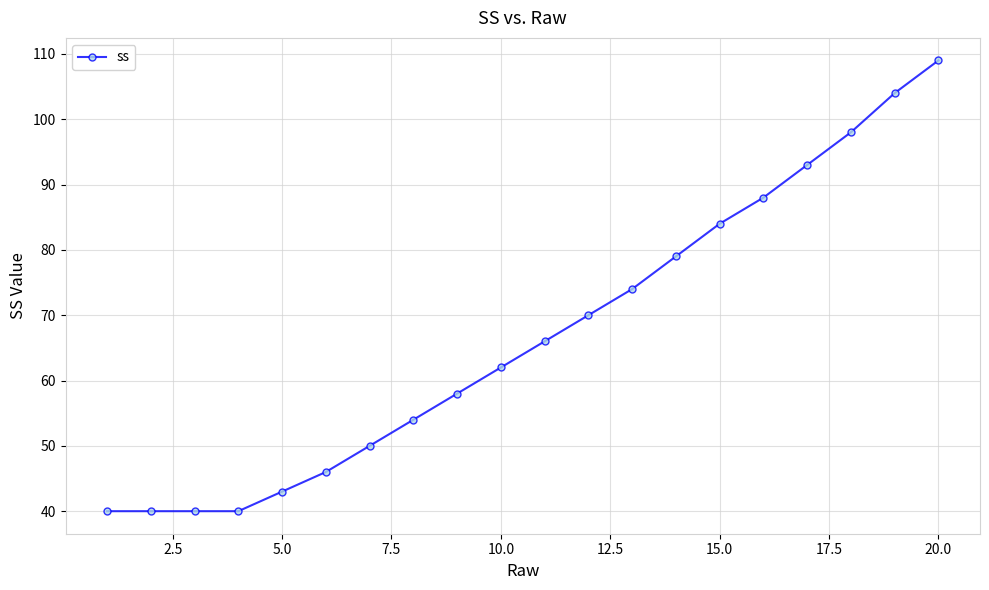

What is the value of the 11th point from the left?

66